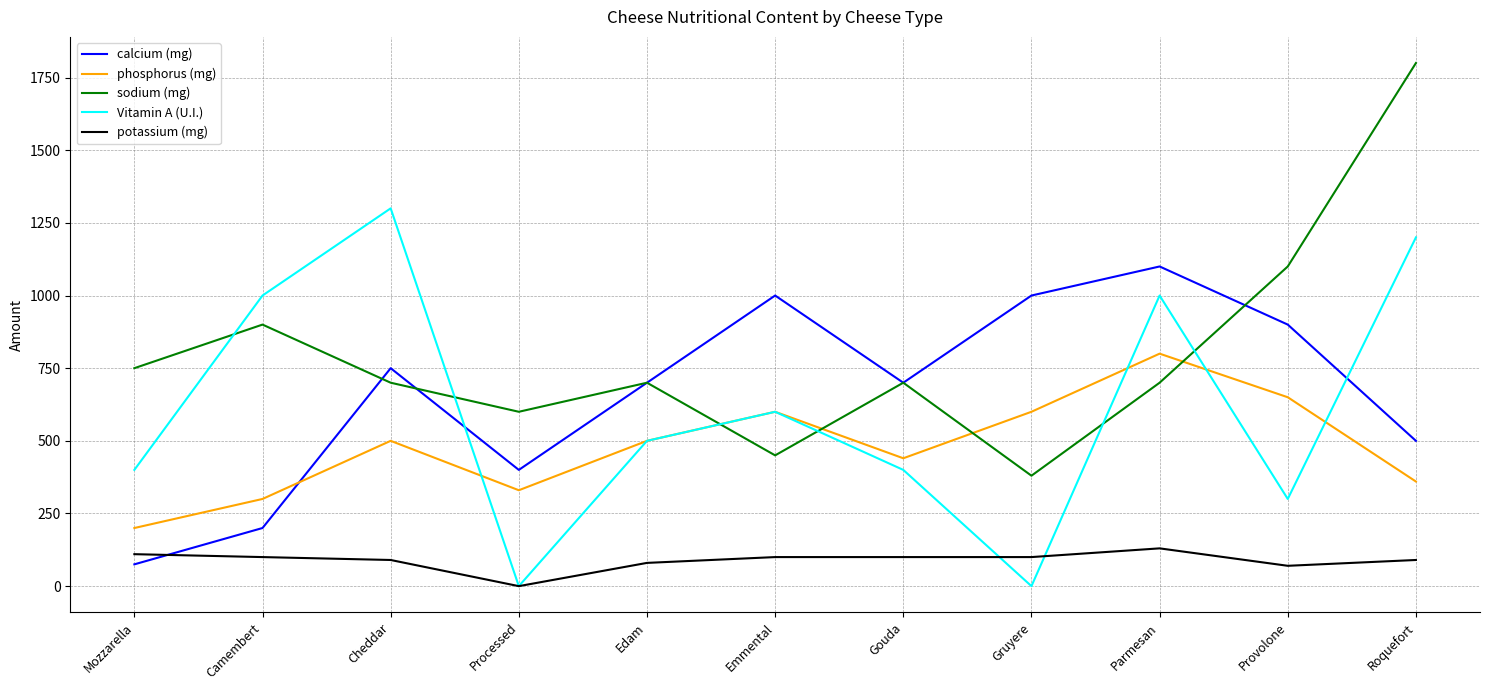

How many interior local peaks does the Vitamin A (U.I.) series have?

3